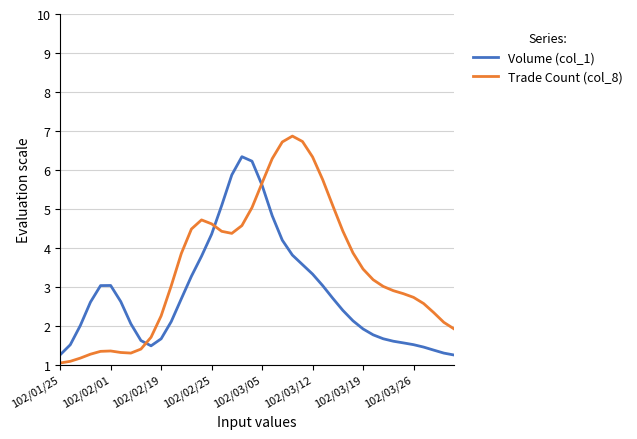

List the series in order of their overall mean, lowest first.

Volume (col_1), Trade Count (col_8)